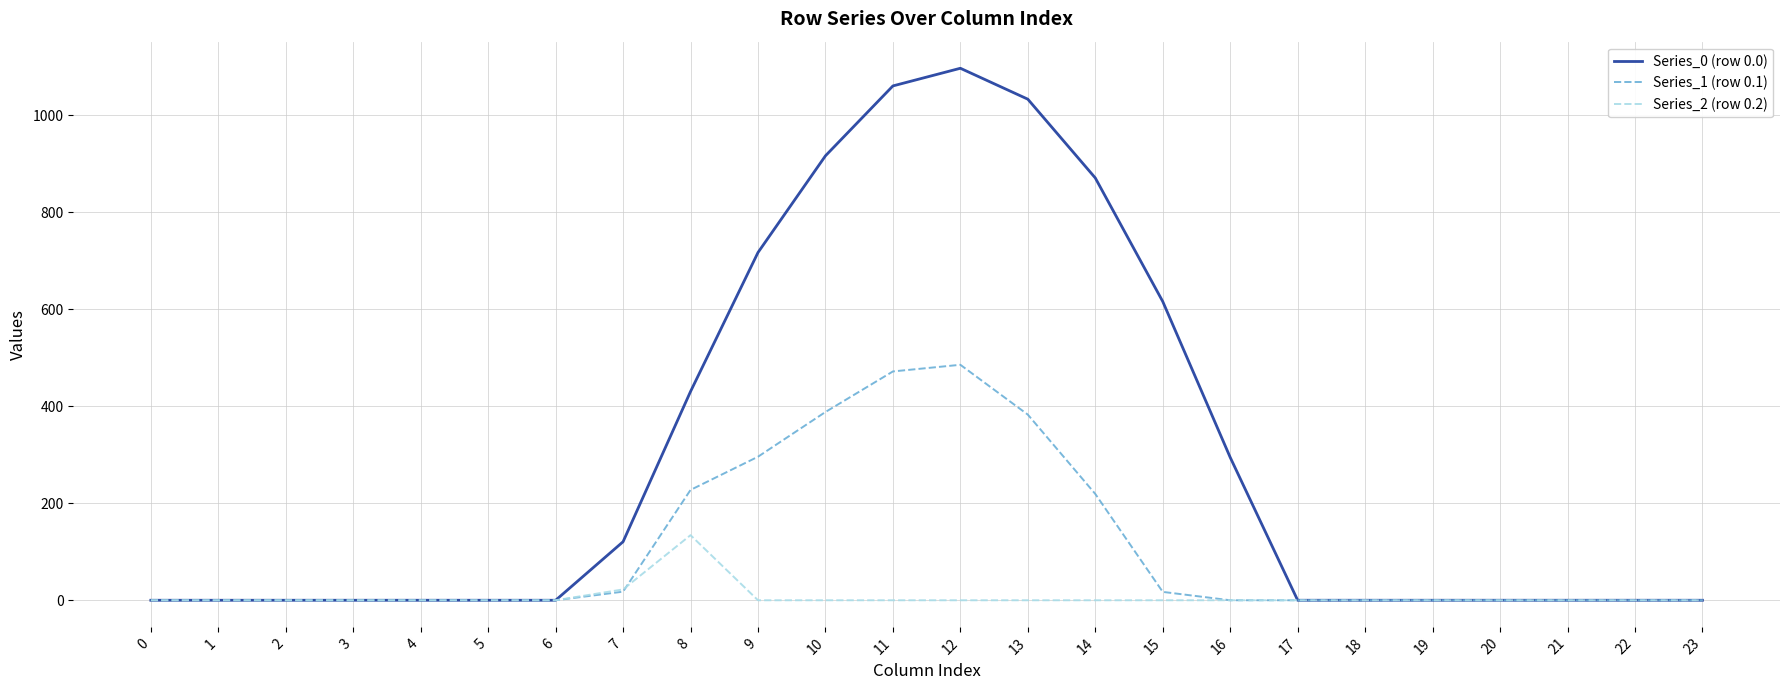

Does the chart display data point markers on the line(s)?

No